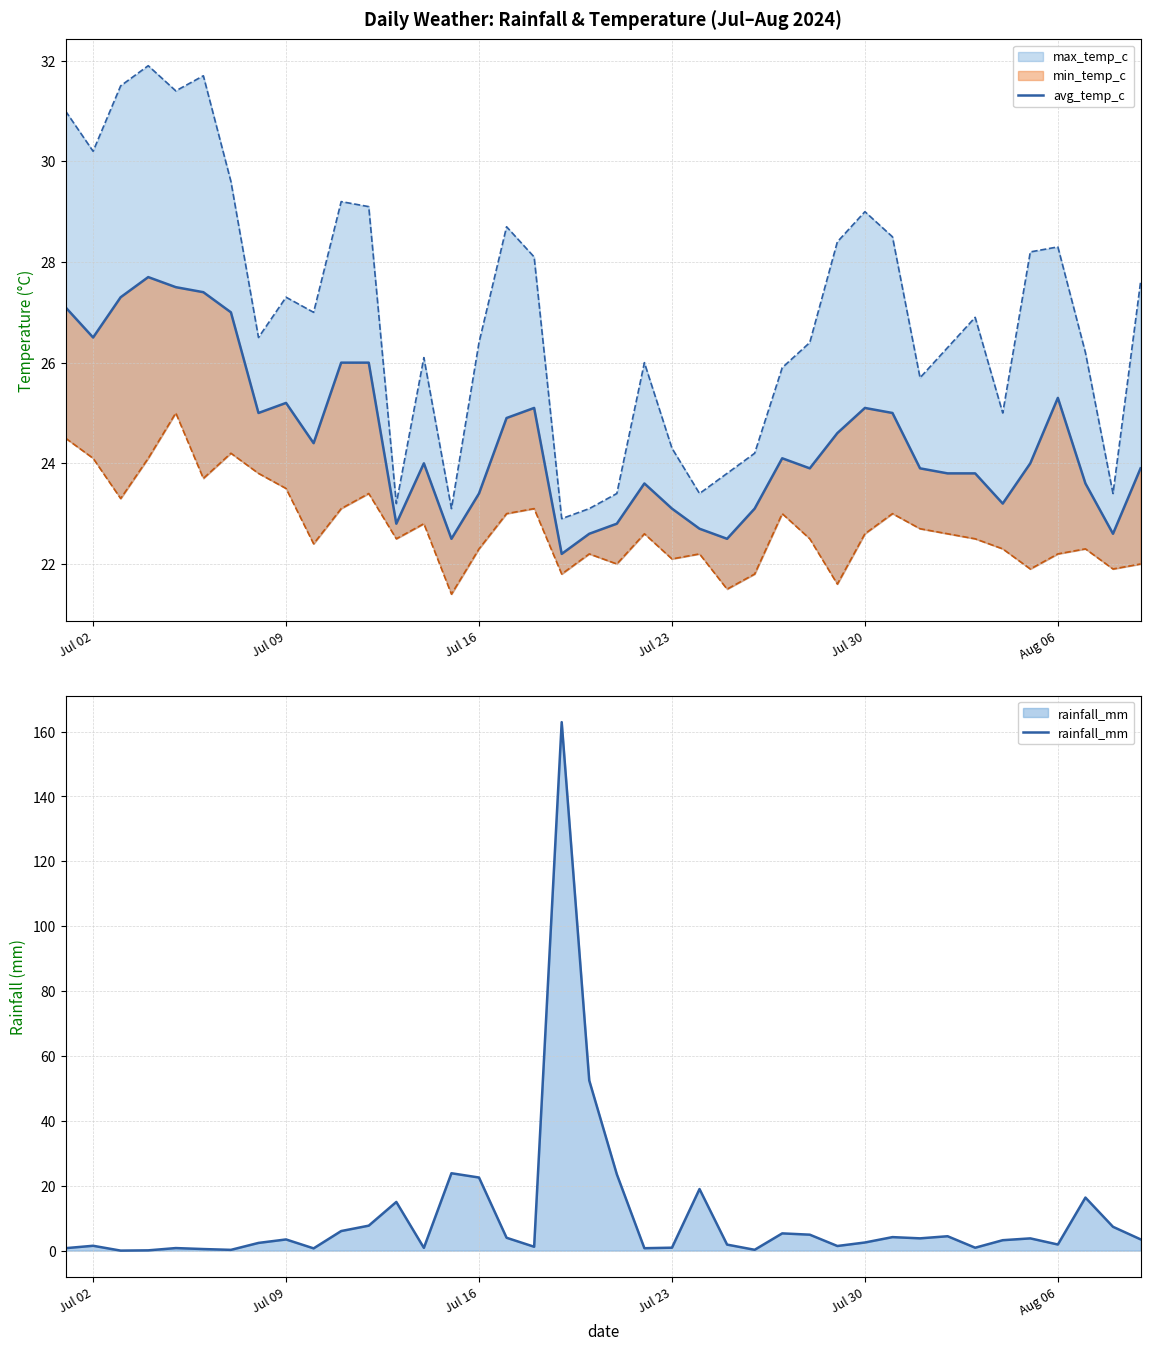

What is the highest value of the rainfall_mm series?

162.9